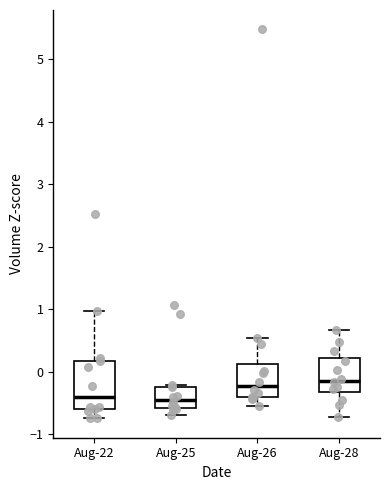

Where does the upper whisker of the box for Aug-22 end on the y-axis? The values are not printed on the chart, so give them approximately, as read against the axis.

1.0